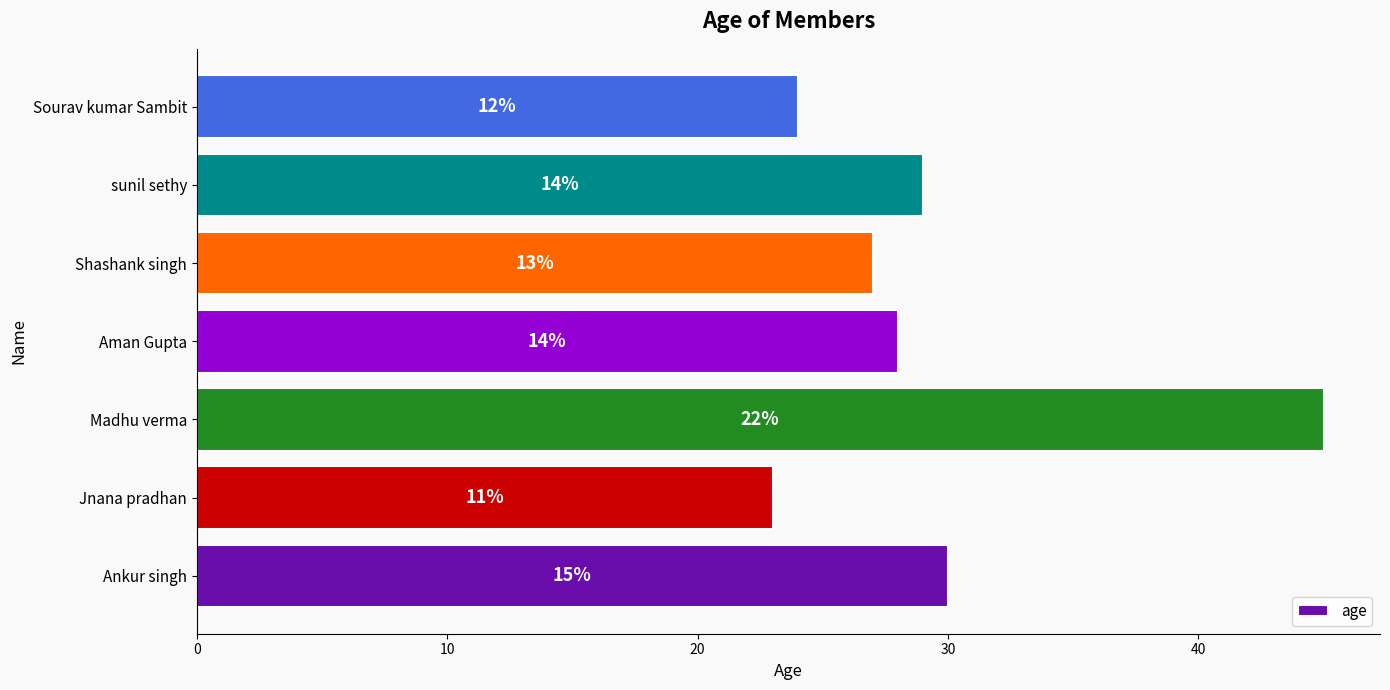

What is the average value?

29